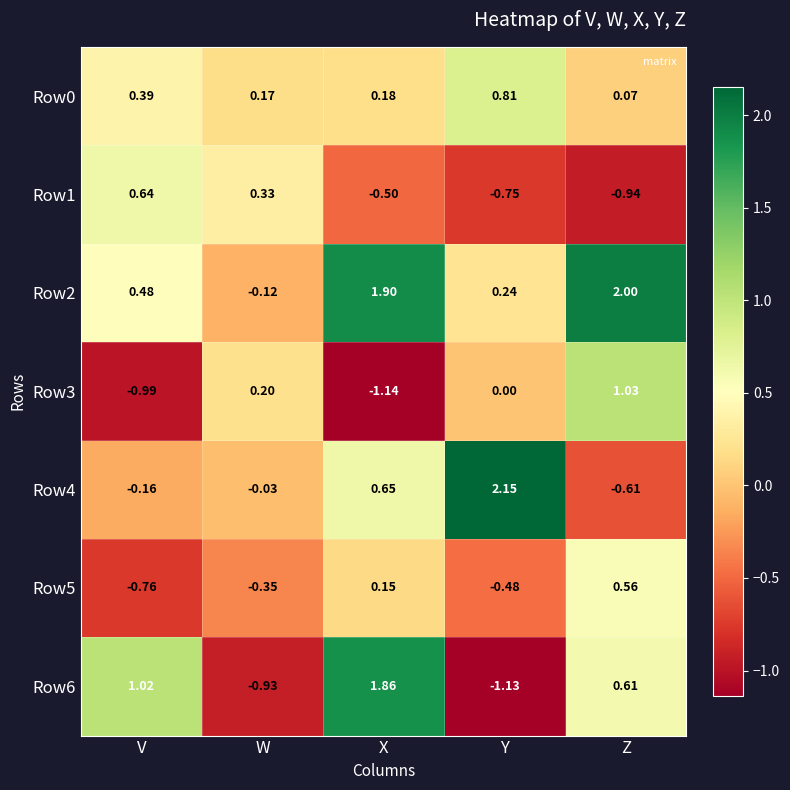

Which category has the lowest value across all series?

X